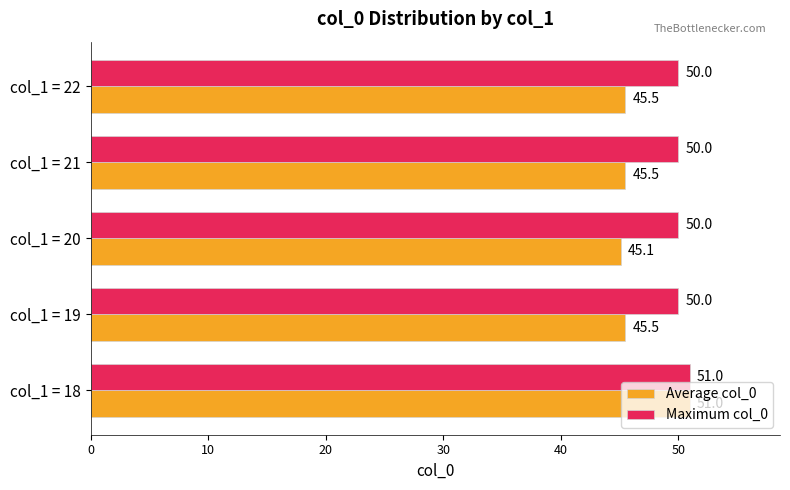

What is the highest value of the Average col_0 series?

51.0